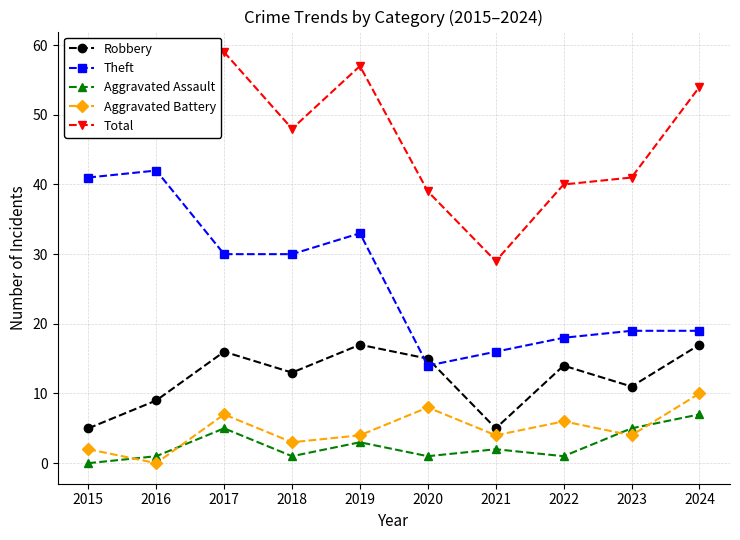

At how many categories does at least one series exceed 46?

6